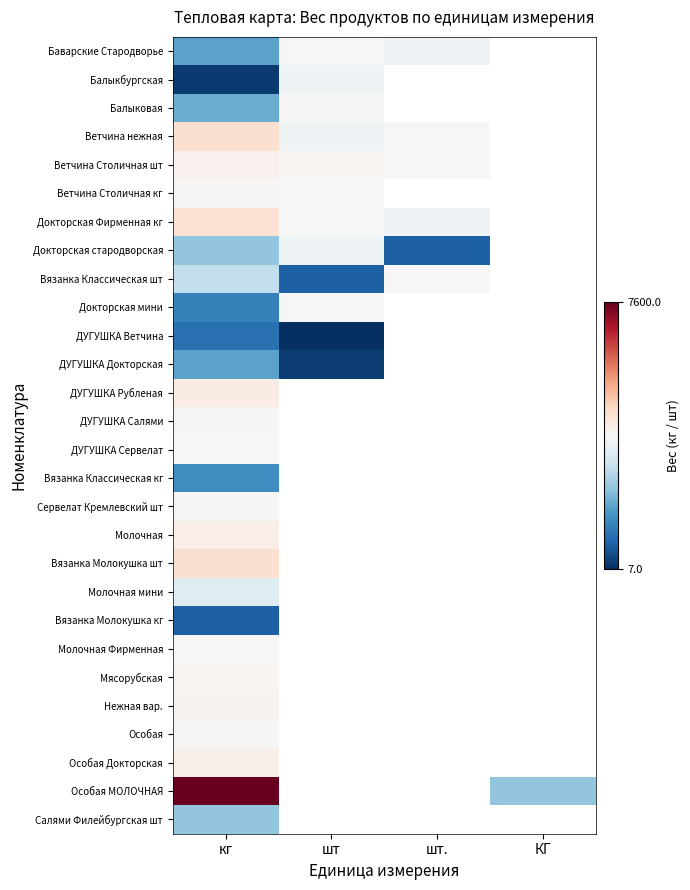

Which category has the lowest value in the Особая series?

кг